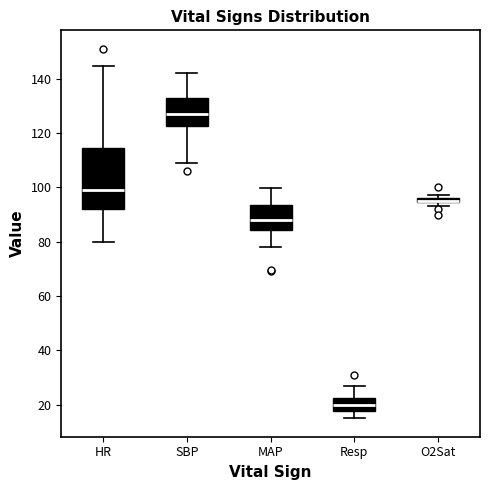

Where is the lower edge of the box for SBP on the y-axis? The values are not printed on the chart, so give them approximately, as read against the axis.

122